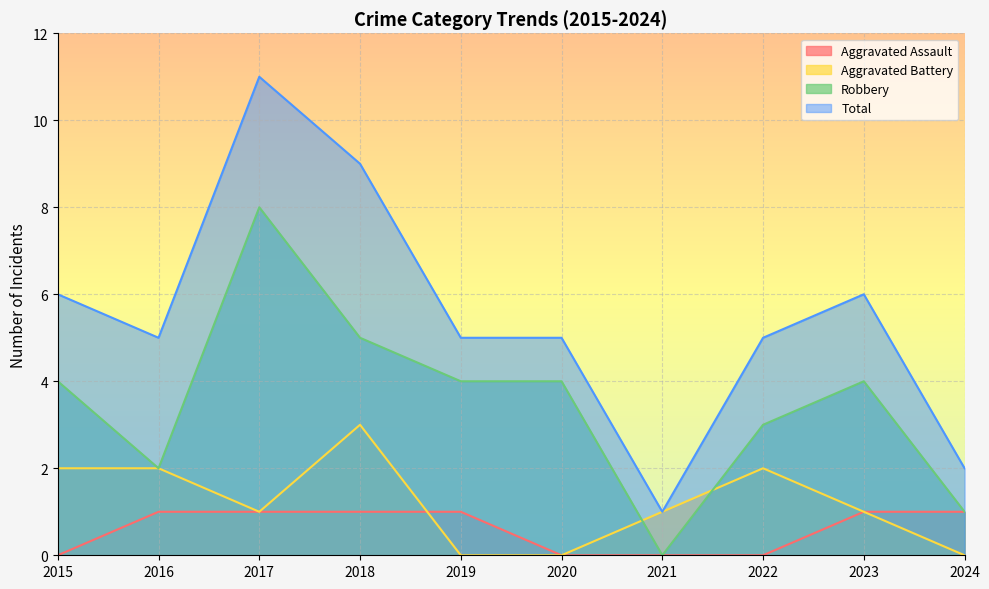

How many values in the Aggravated Assault series are below 1?

4